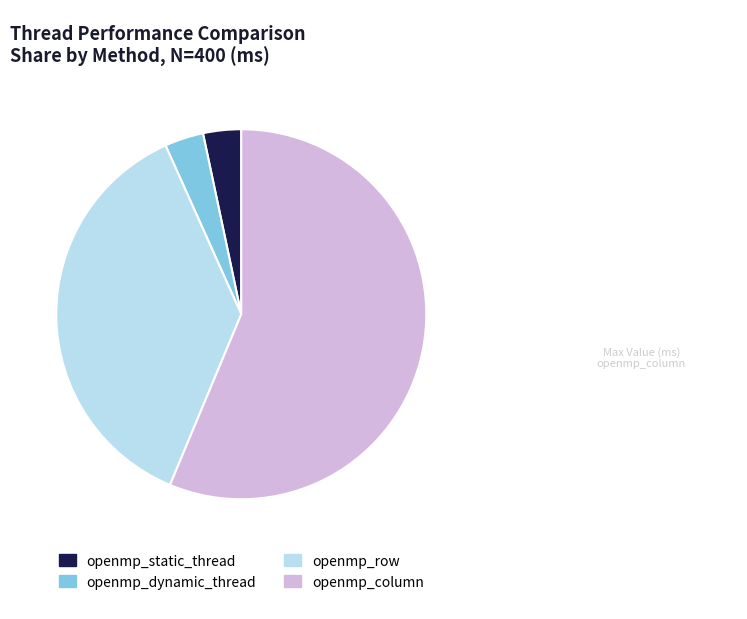

Which category has the biggest portion of the pie?

openmp_column